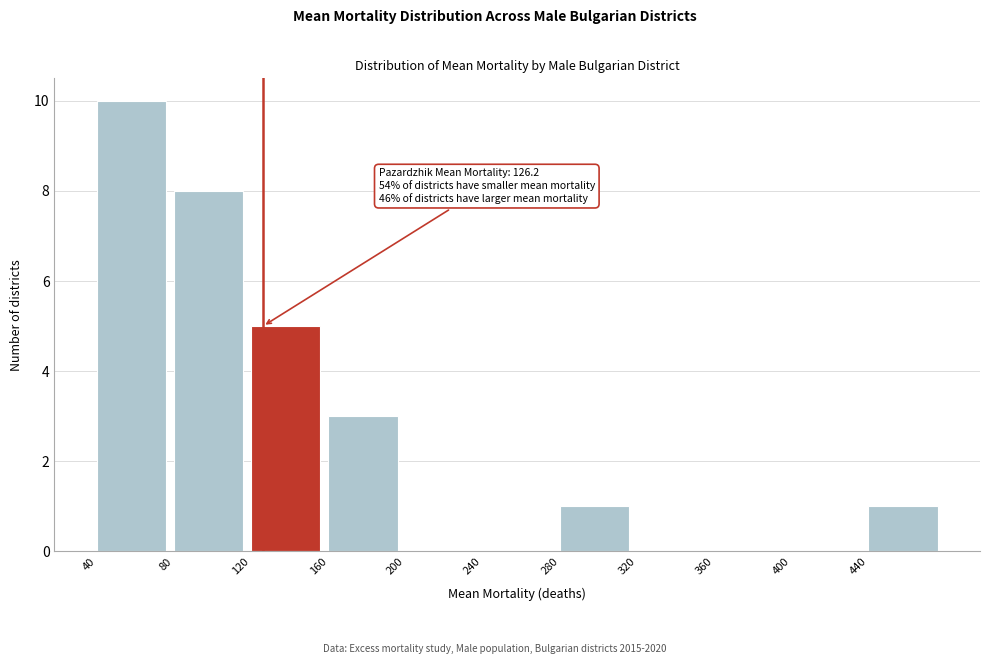

Which range on the x-axis has the tallest bar?

40 to 80